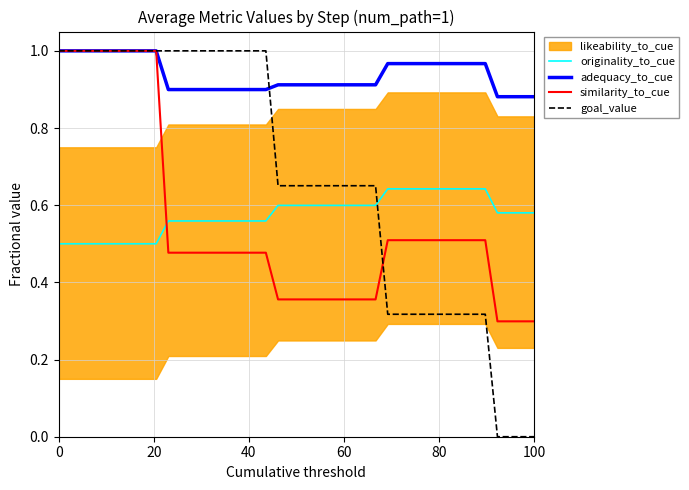

True or false: adequacy_to_cue and originality_to_cue intersect in this chart.

False